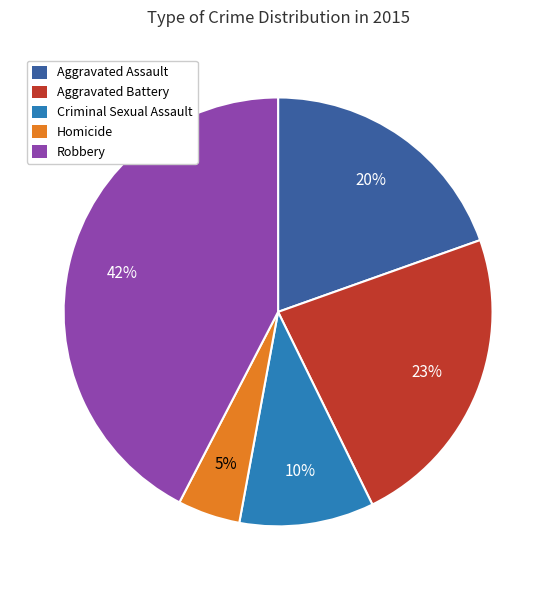

To the nearest percent, what is the average slice percentage?

20%